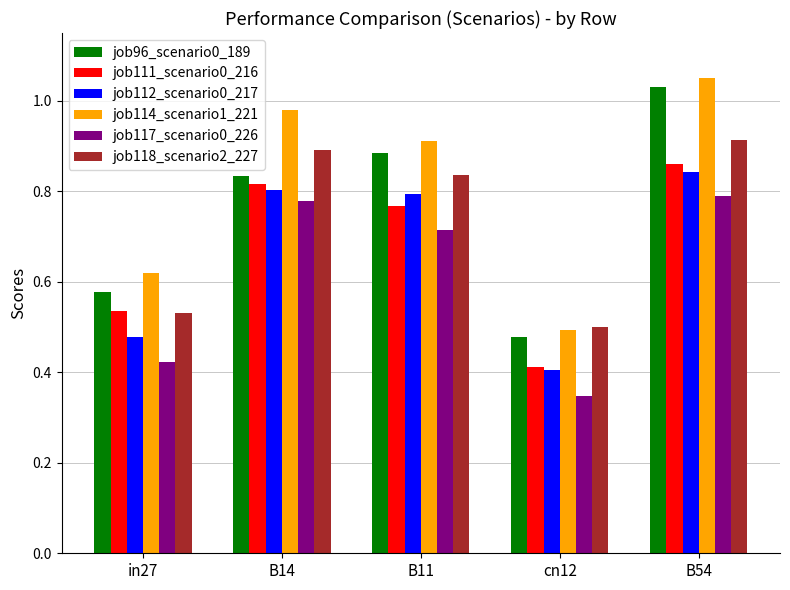

What is the sum of the job118_scenario2_227 values at cn12 and B14?

1.4